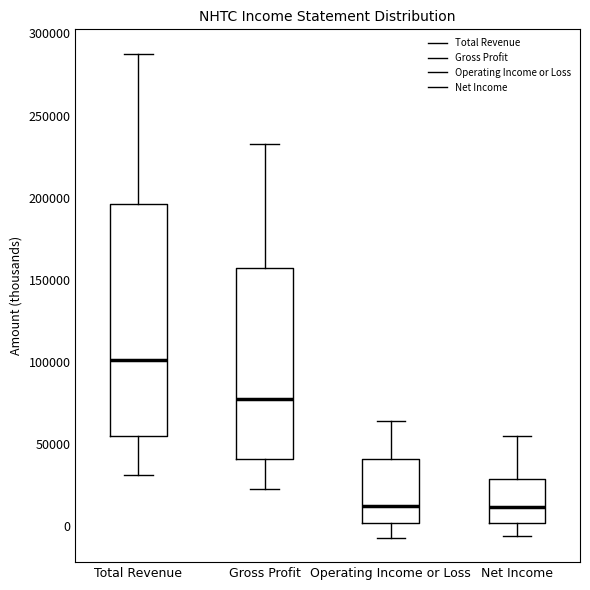

Where does the median line of the box for Operating Income or Loss sit on the y-axis? The values are not printed on the chart, so give them approximately, as read against the axis.

15000